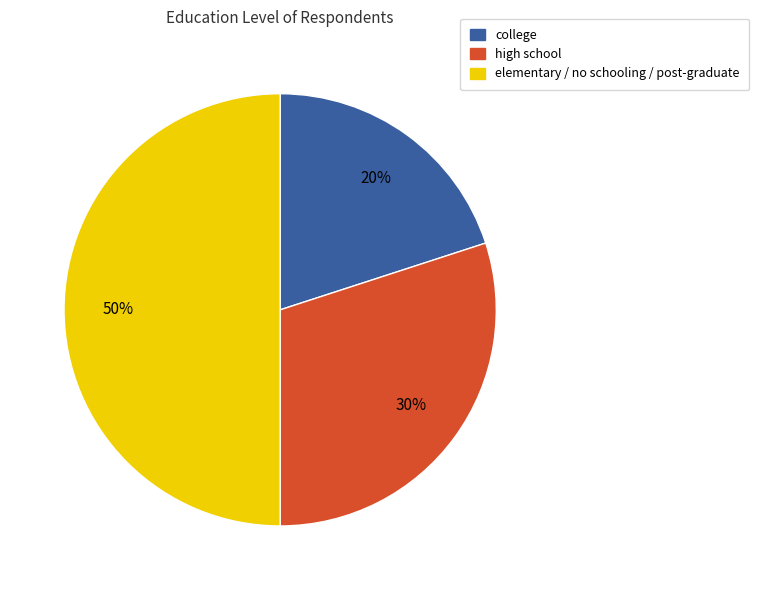

How many slices are in this pie chart?

3